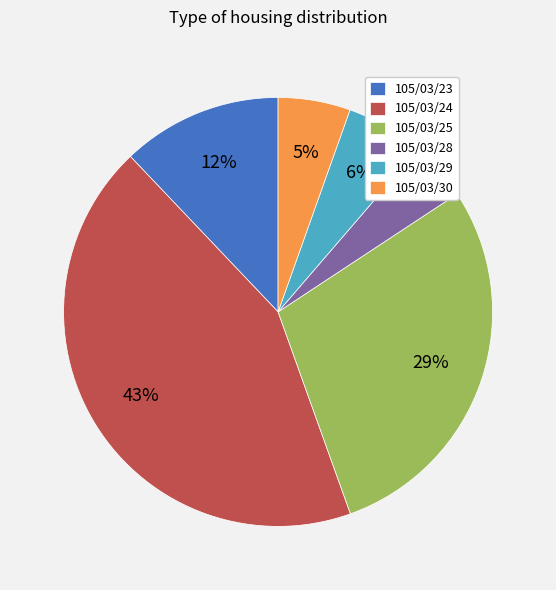

Is the sum of 105/03/28 and 105/03/24 greater than half?

No